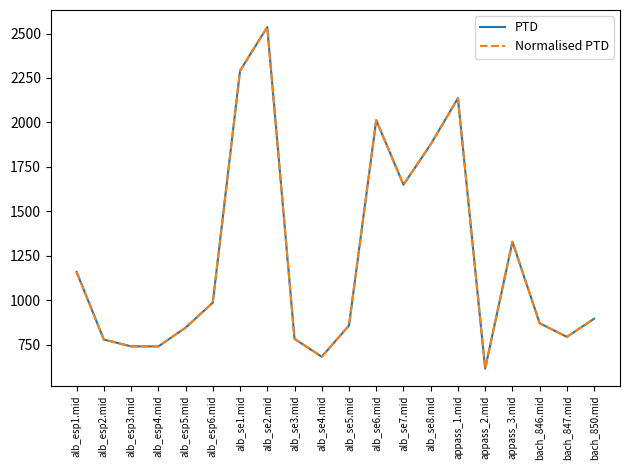

Does the chart display data point markers on the line(s)?

No